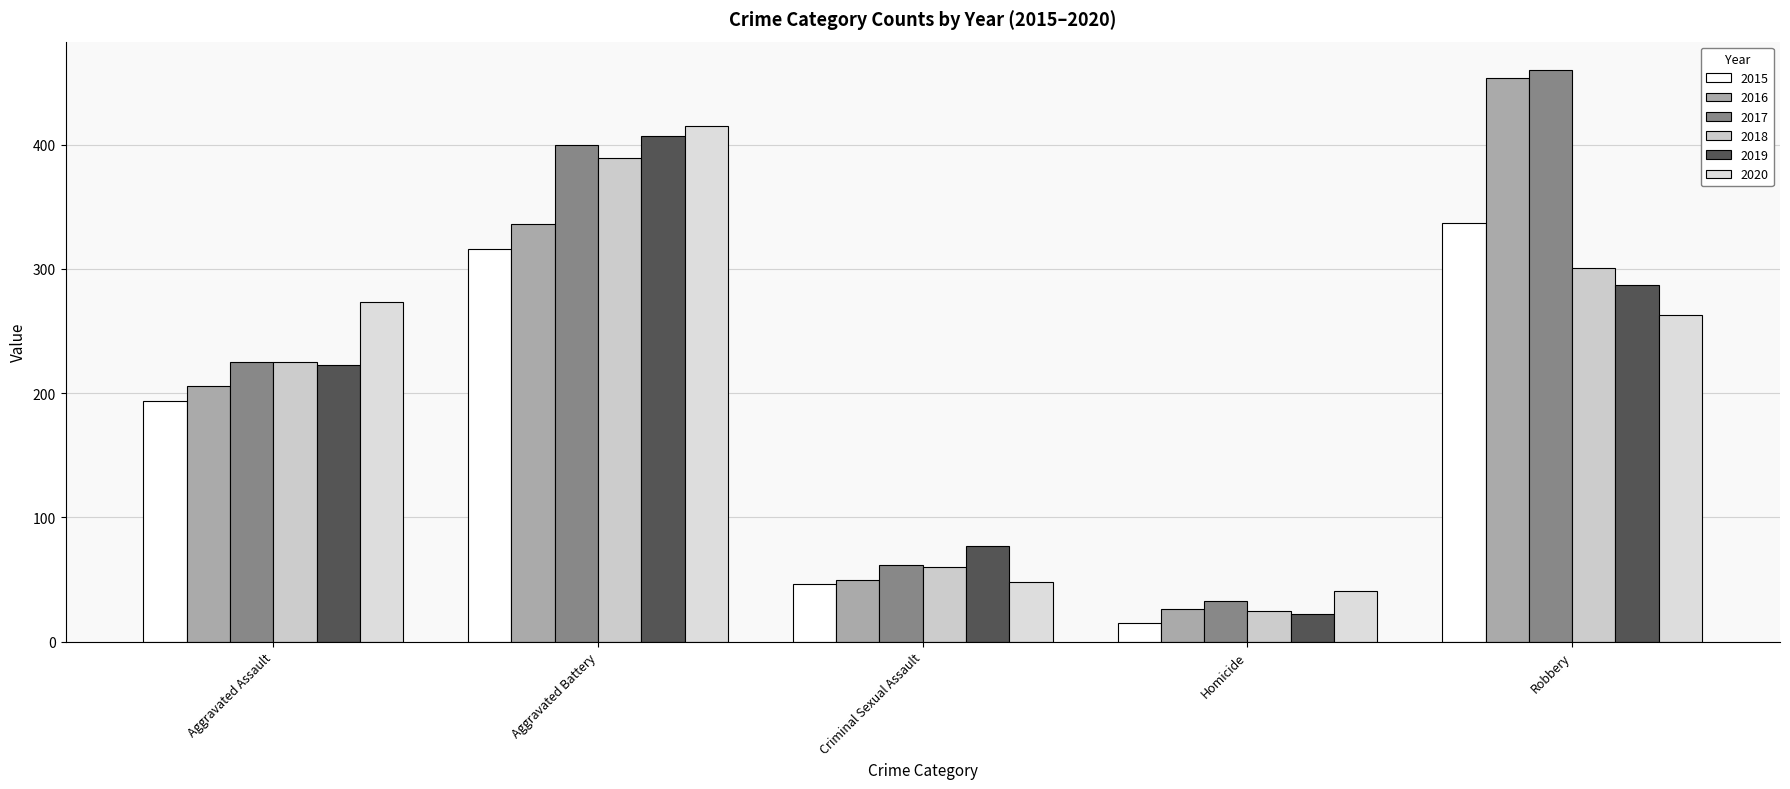

Is the value of 2020 at Homicide greater than the value of 2017 at Aggravated Assault?

No